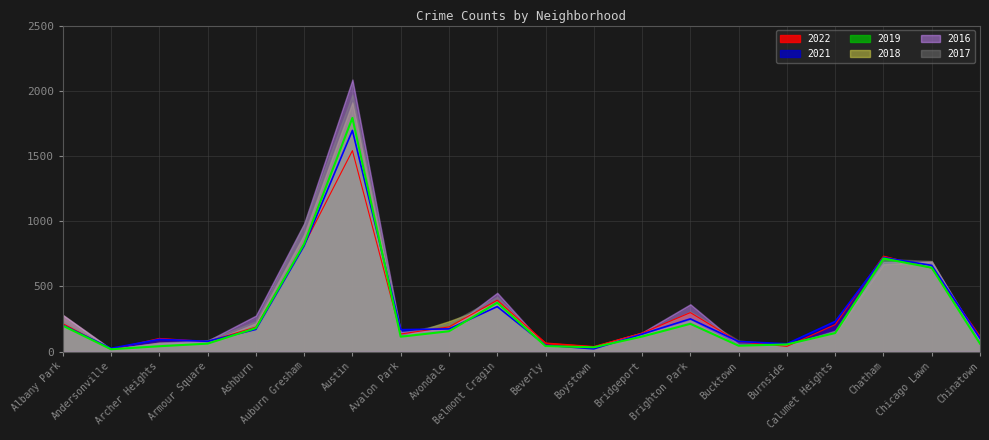

True or false: 2022 and 2017 cross at least once.

True